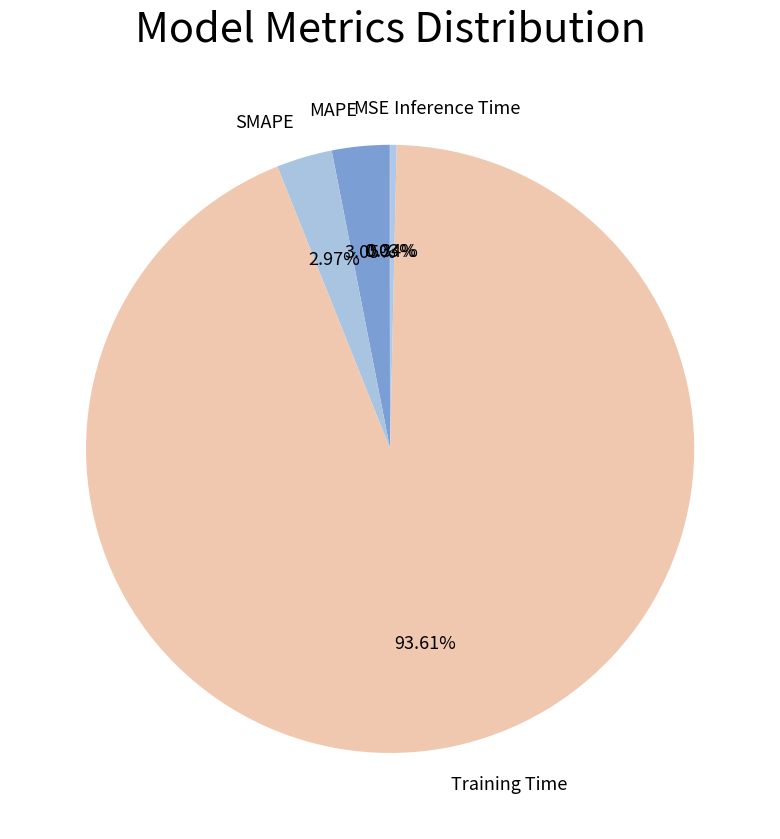

Which category accounts for the majority?

Training Time